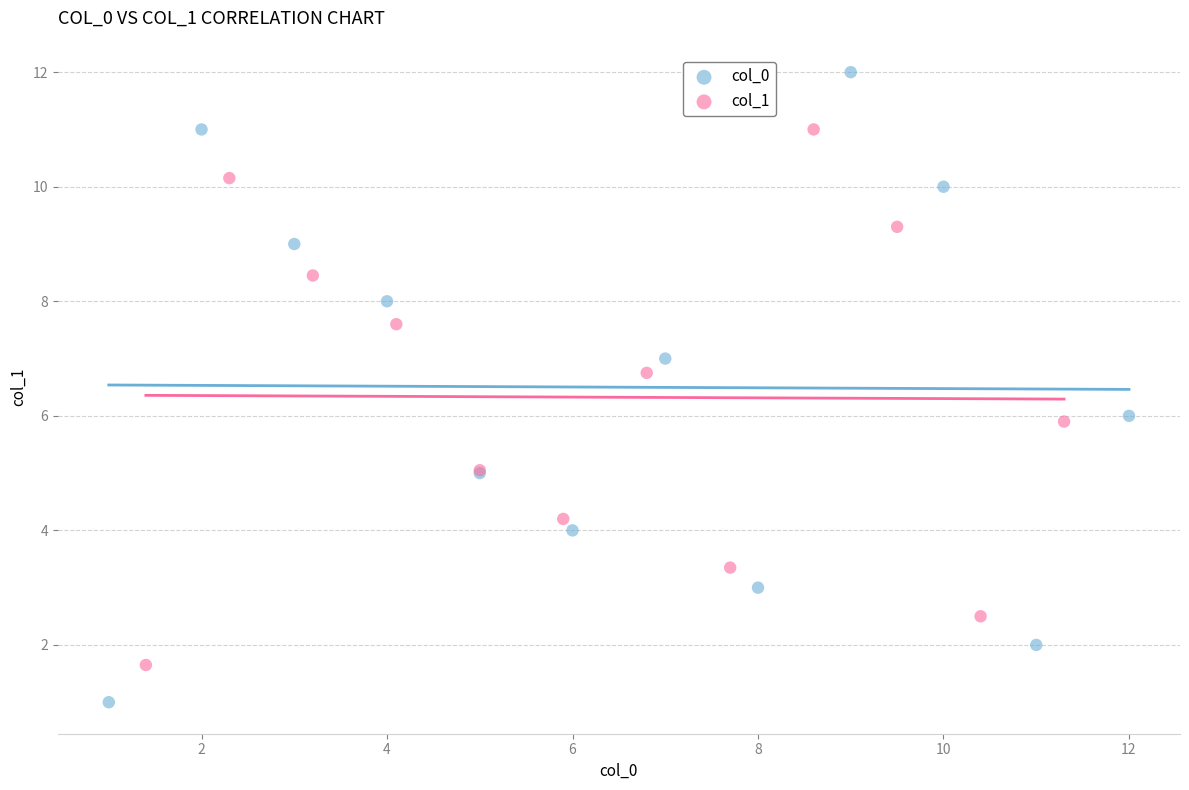

Which series contains the lowest Y value?

col_0